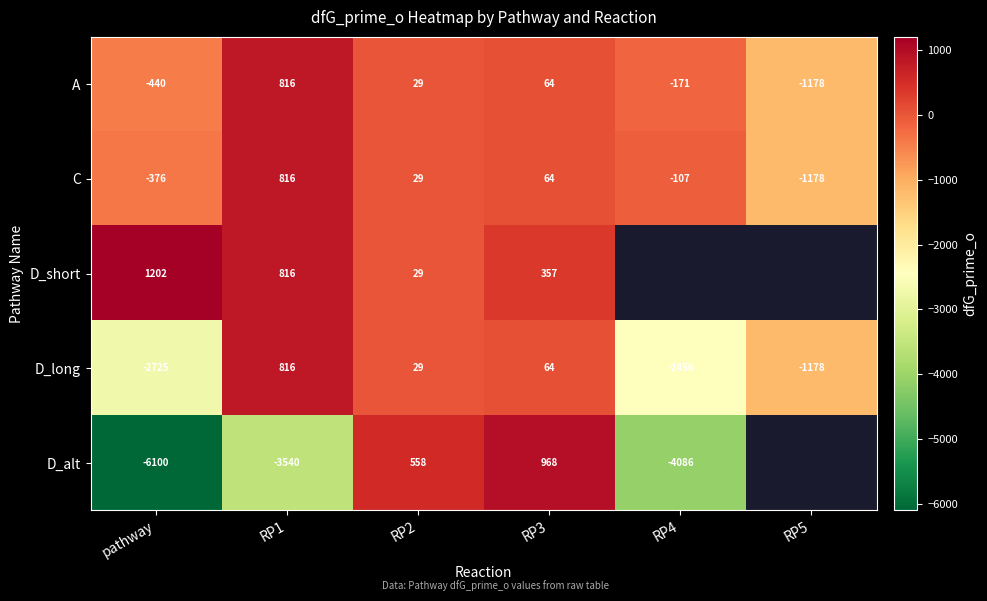

Is the value of D_alt at RP4 greater than the value of D_short at RP3?

No